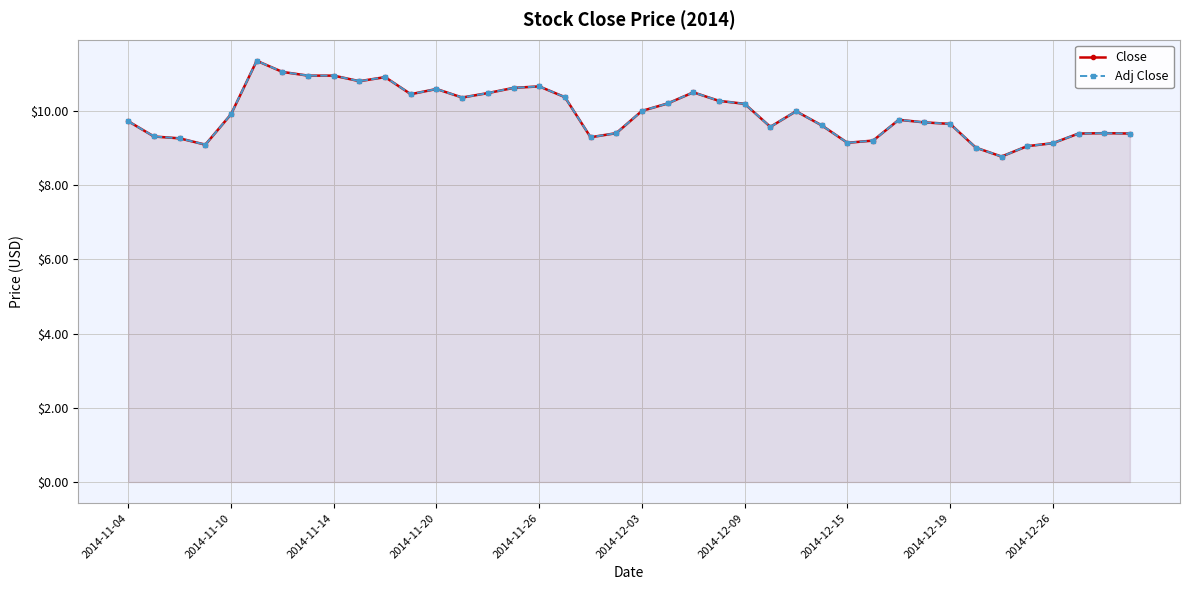

True or false: Close and Adj Close intersect in this chart.

False